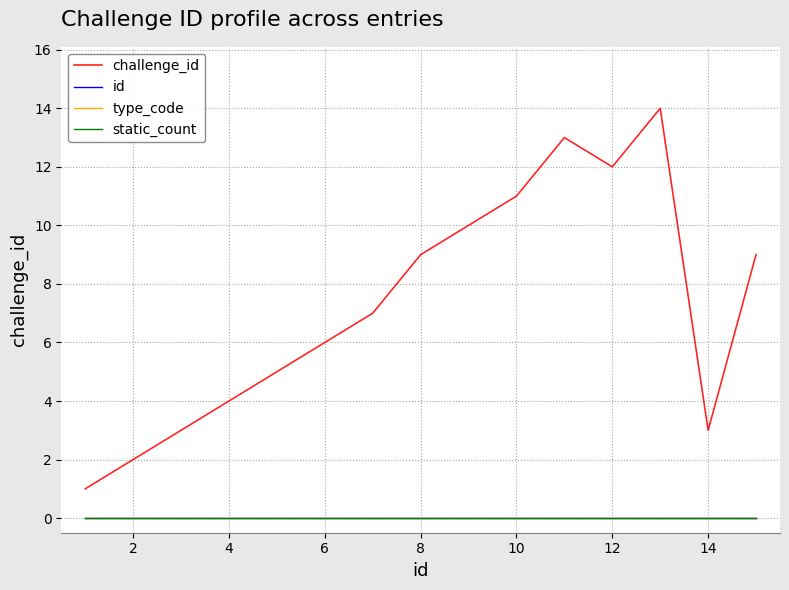

True or false: id and challenge_id cross at least once.

False